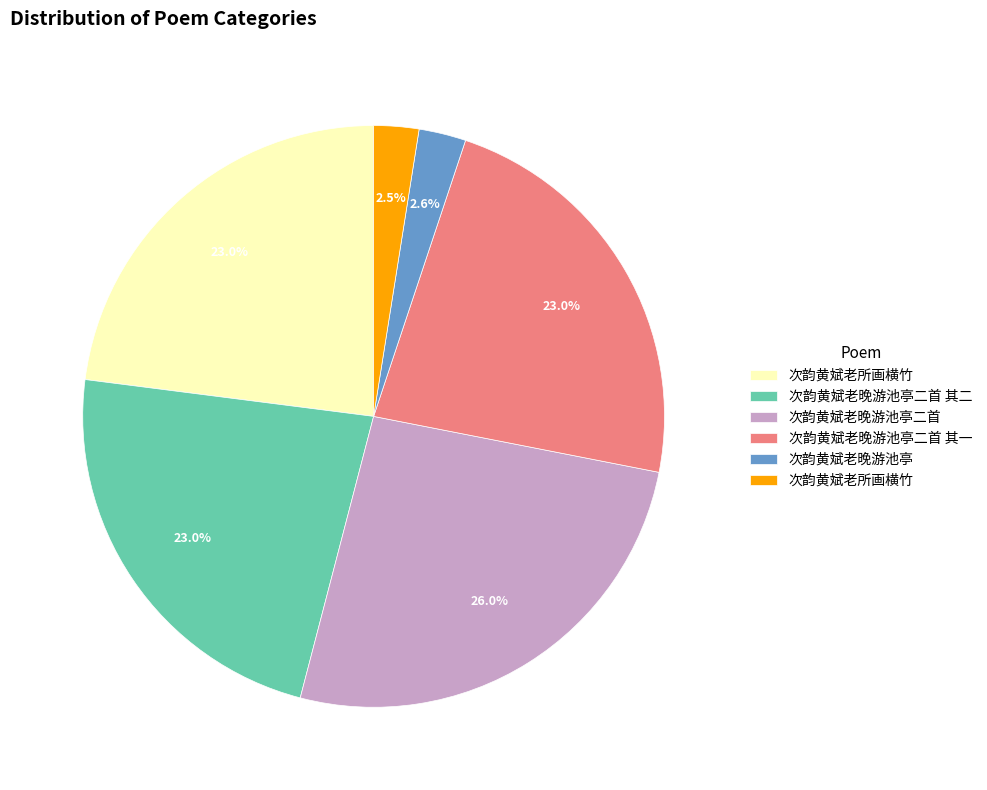

How many slices are in this pie chart?

6